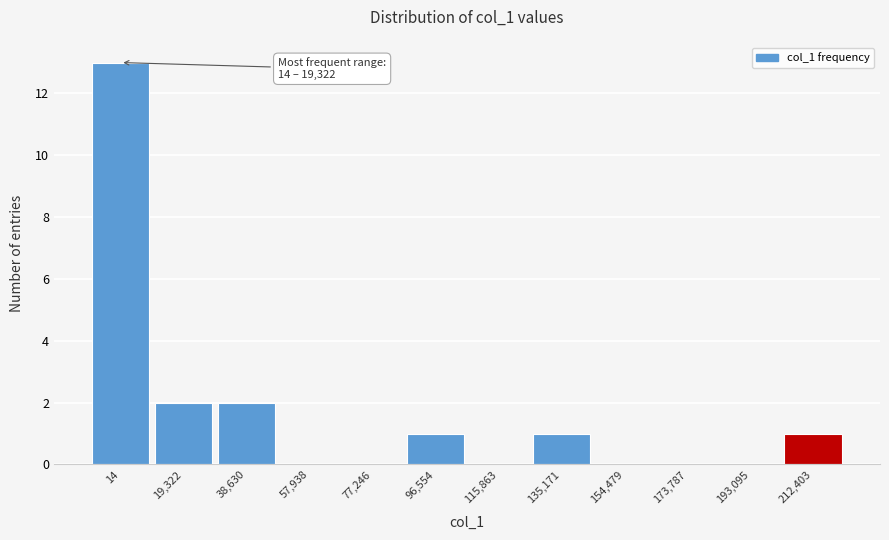

Reading left to right, list all the values displayed in this chart.

14=13	19,322=2	38,630=2	57,938=0	77,246=0	96,554=1	115,863=0	135,171=1	154,479=0	173,787=0	193,095=0	212,403=1